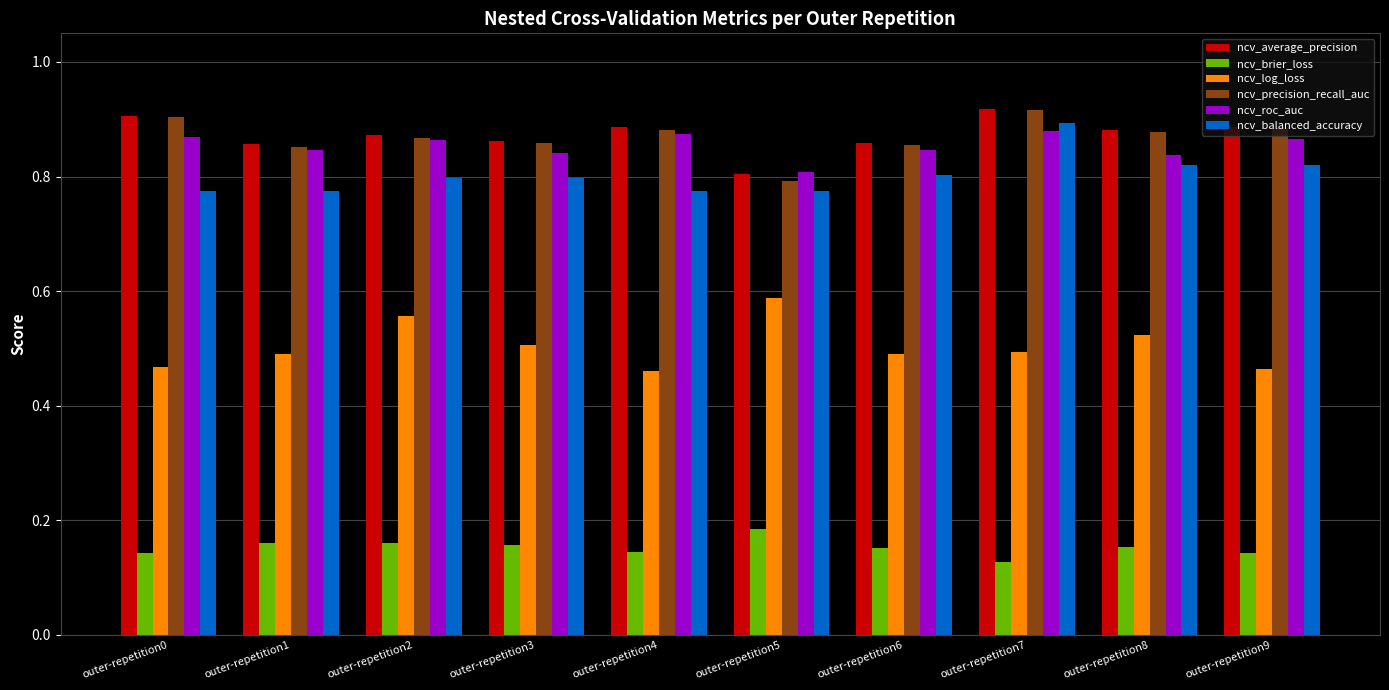

How many ncv_precision_recall_auc values are between 0 and 1?

10